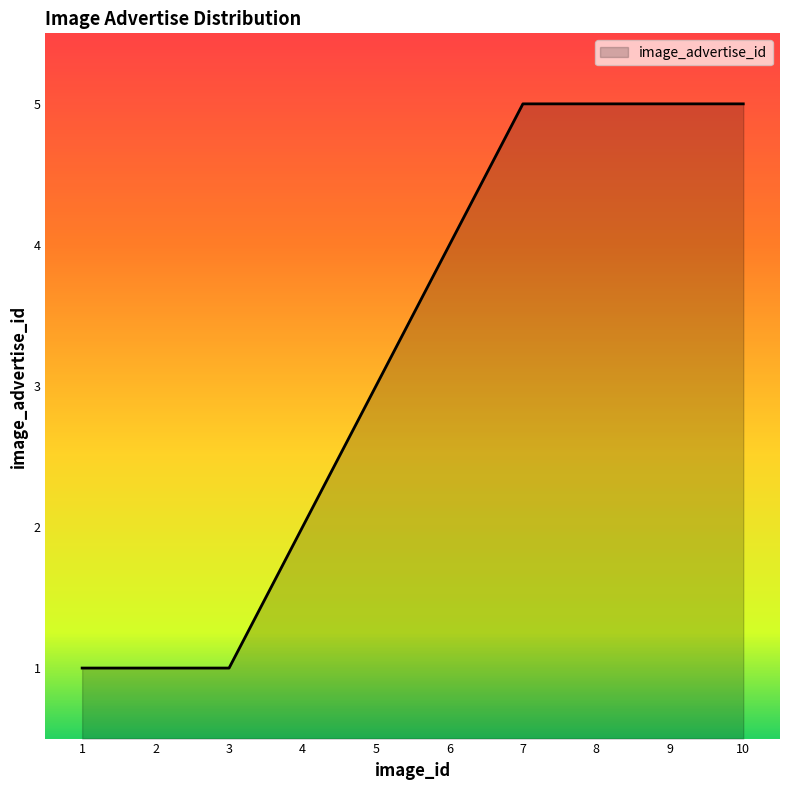

Reading right to left, transcribe all the data shown in this chart.

10=5	9=5	8=5	7=5	6=4	5=3	4=2	3=1	2=1	1=1